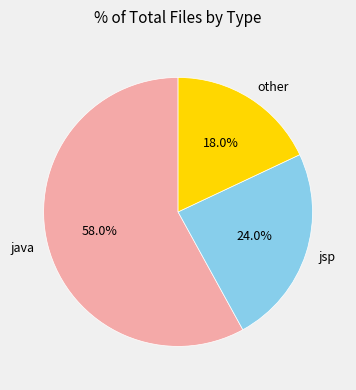

How much of the chart is everything except other?

82.0%